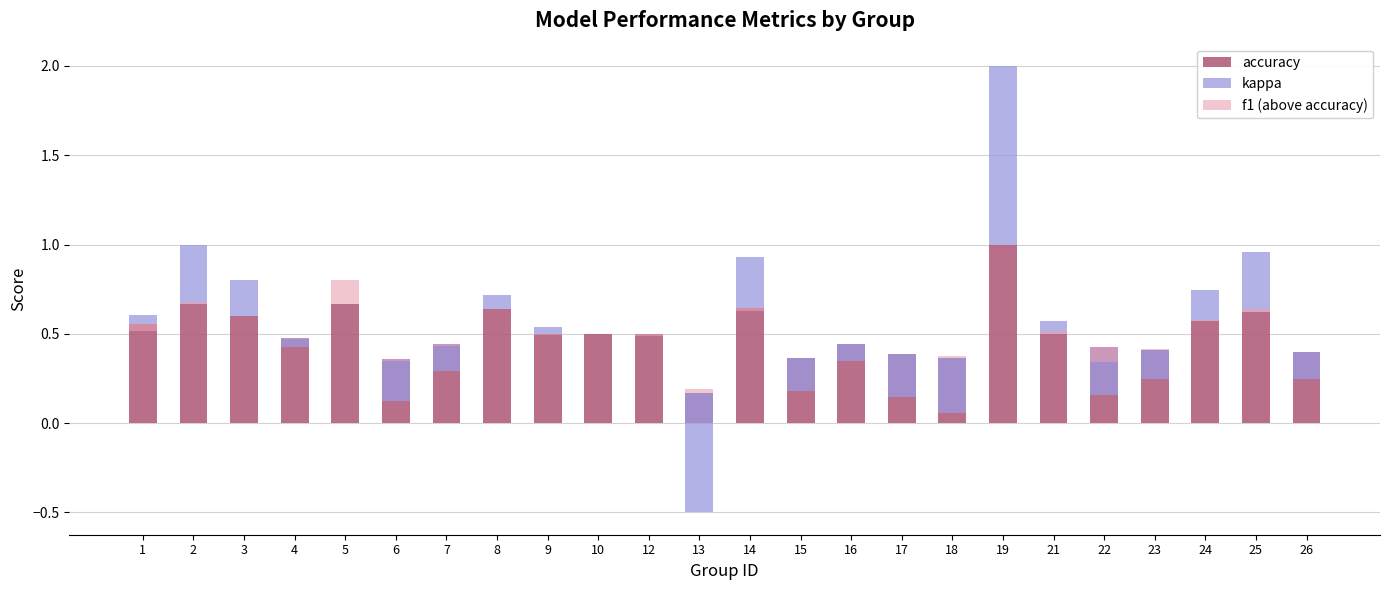

How many bars are there in each group?

3